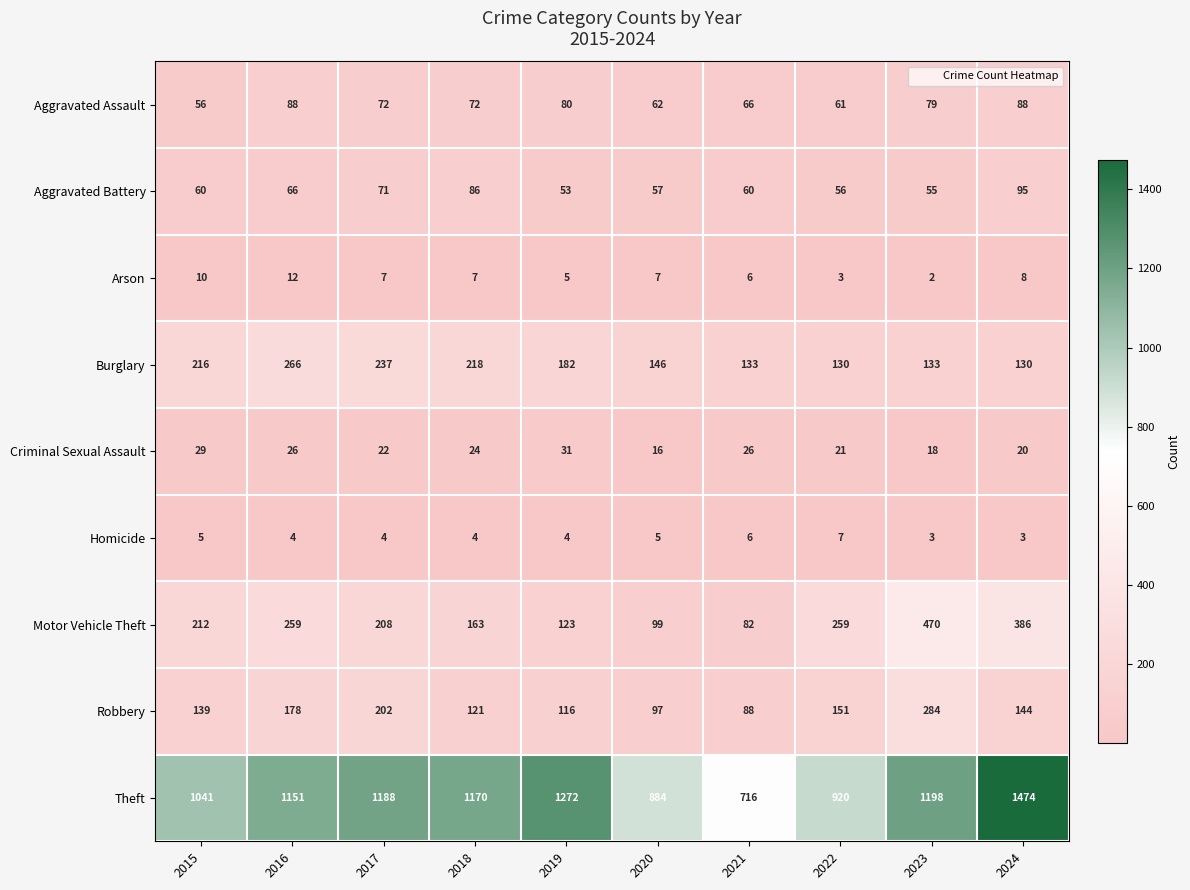

At 2022, list the series in order from largest to smallest.

Theft, Motor Vehicle Theft, Robbery, Burglary, Aggravated Assault, Aggravated Battery, Criminal Sexual Assault, Homicide, Arson